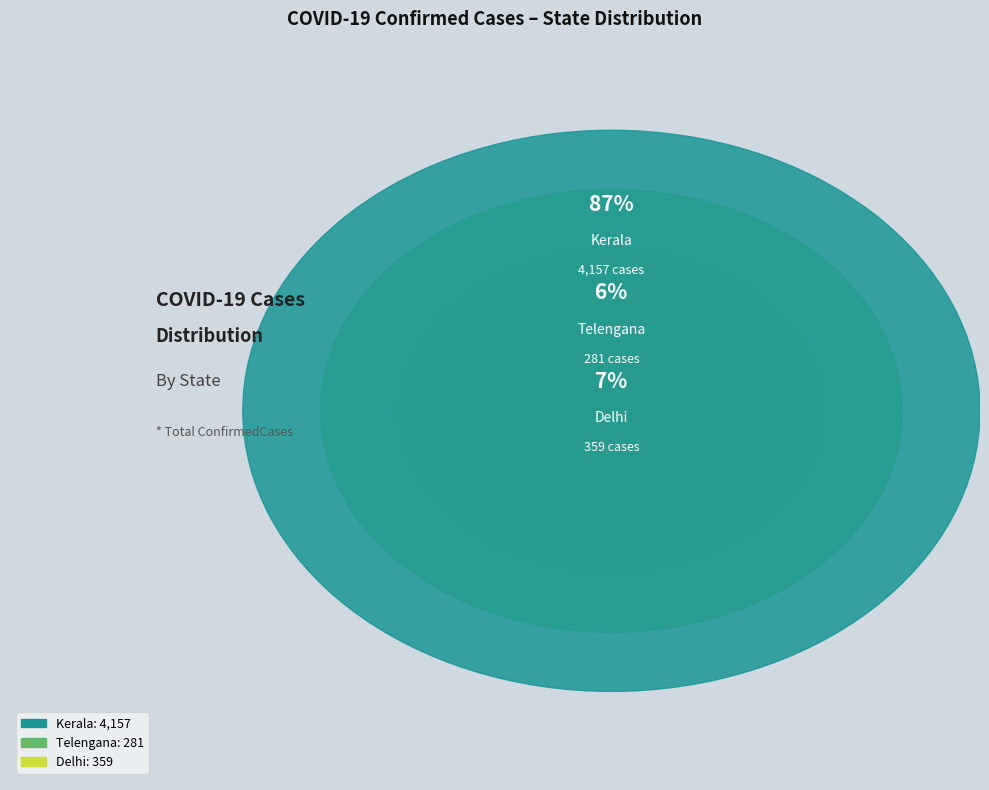

What is the smallest slice in the pie chart?

Telengana